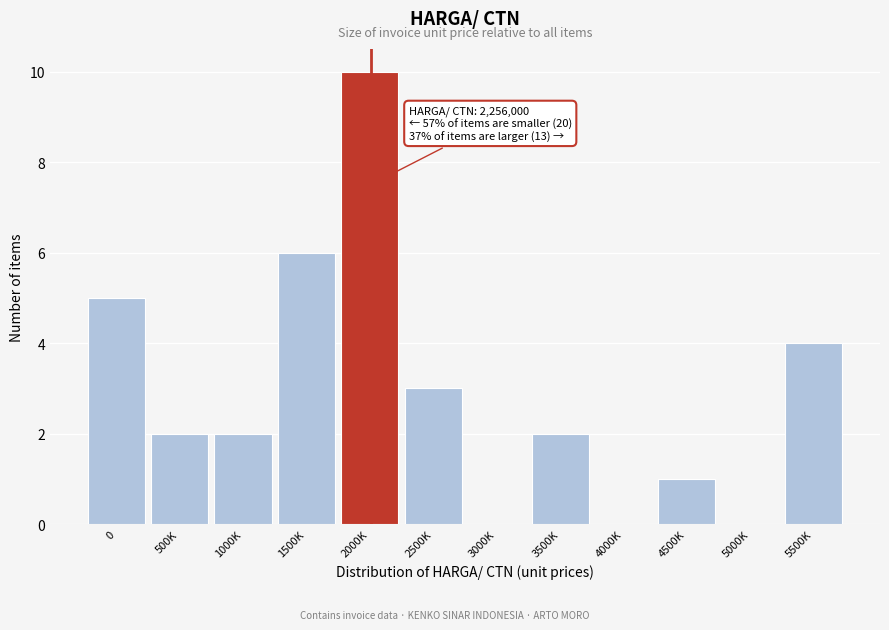

Reading left to right, what are all the values shown in this chart?

0=5	500K=2	1000K=2	1500K=6	2000K=10	2500K=3	3000K=0	3500K=2	4000K=0	4500K=1	5000K=0	5500K=4